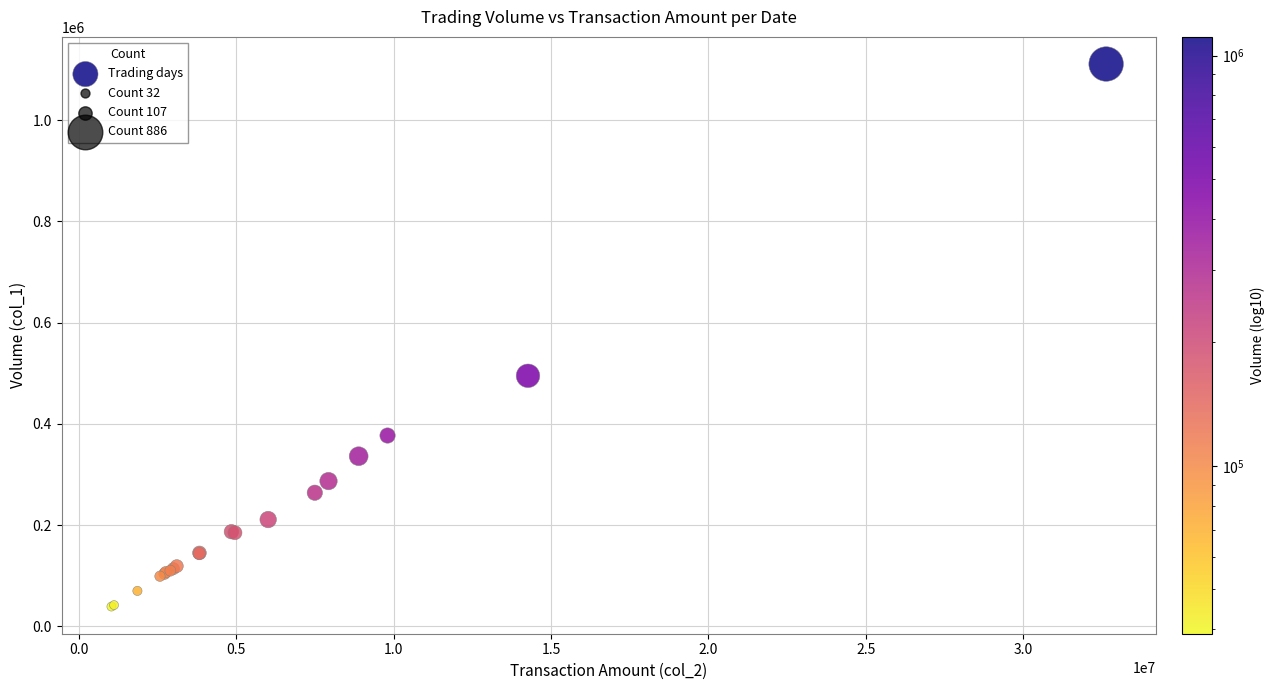

What Y value in the scatter plot is closest to 575058?

495062